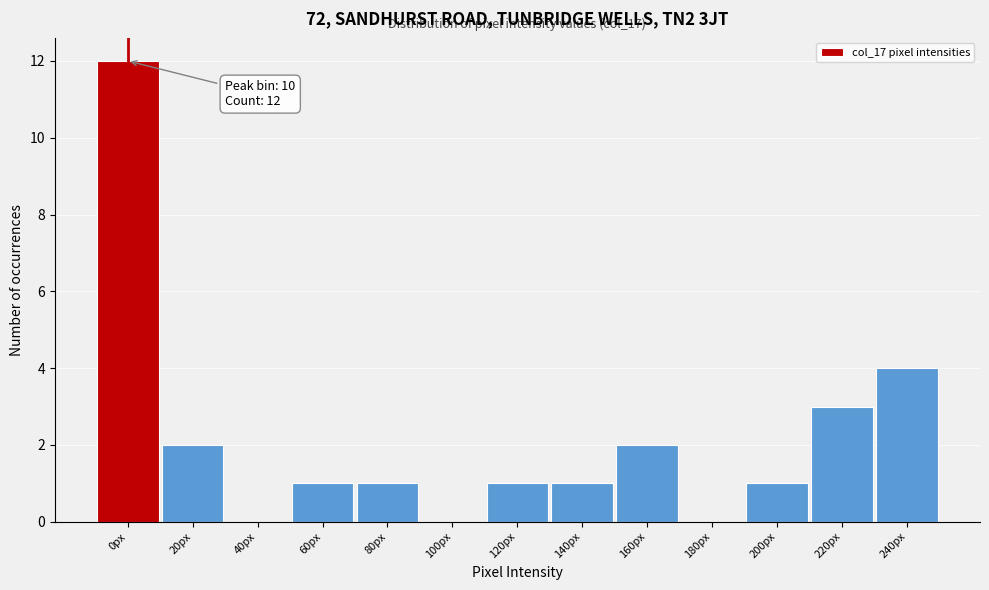

Reading left to right, what are all the values shown in this chart?

0px=12	20px=2	40px=0	60px=1	80px=1	100px=0	120px=1	140px=1	160px=2	180px=0	200px=1	220px=3	240px=4